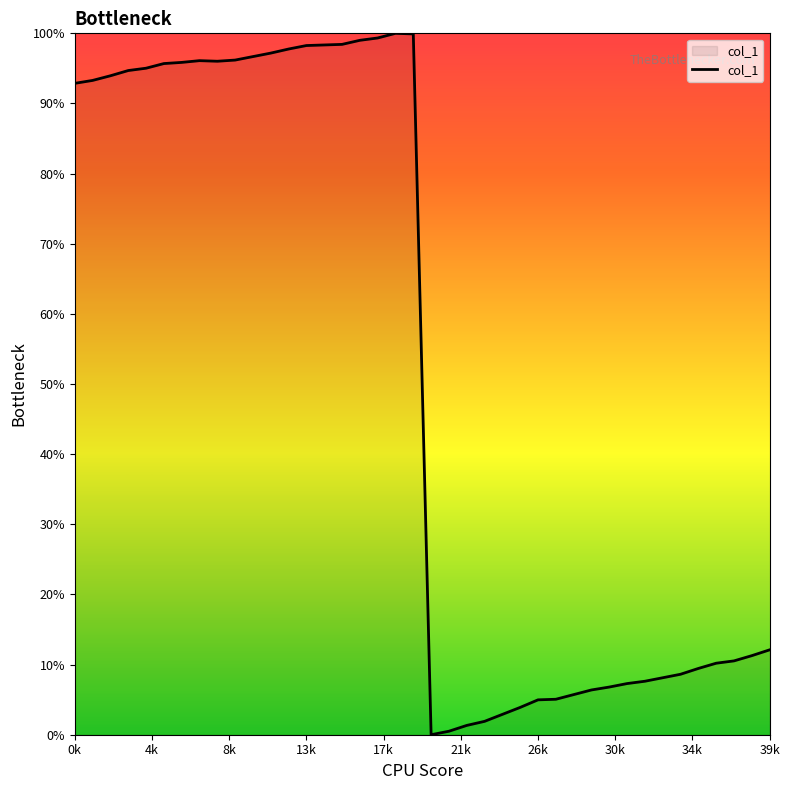

Is this an area chart (filled region under the line)?

Yes